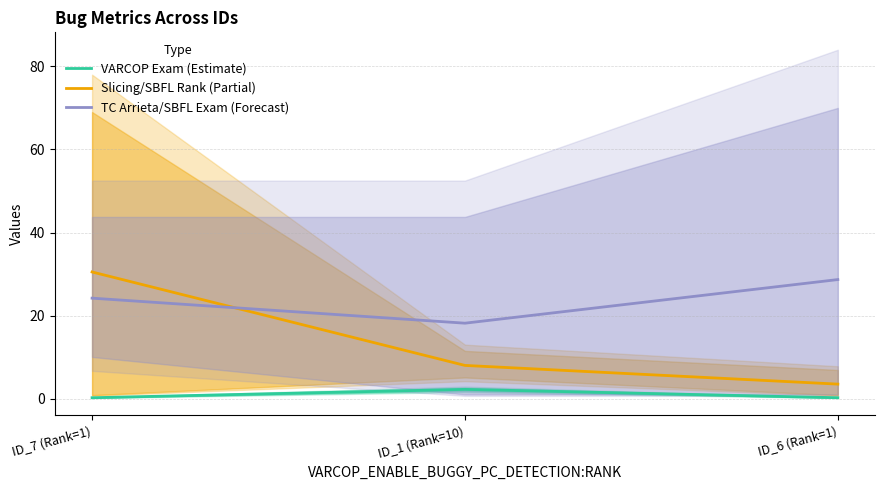

Reading right to left, list all the values displayed in this chart.

VARCOP Exam (Estimate): 0.2	2.2	0.2
Slicing/SBFL Rank (Partial): 3.5	8.0	30.5
TC Arrieta/SBFL Exam (Forecast): 28.7	18.2	24.2